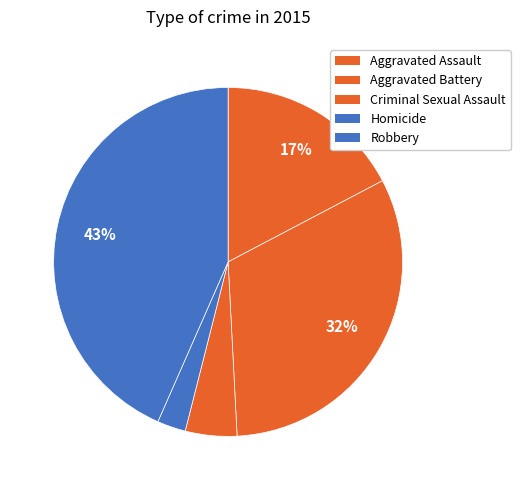

What percentage is the Aggravated Battery slice, to the nearest percent?

32%